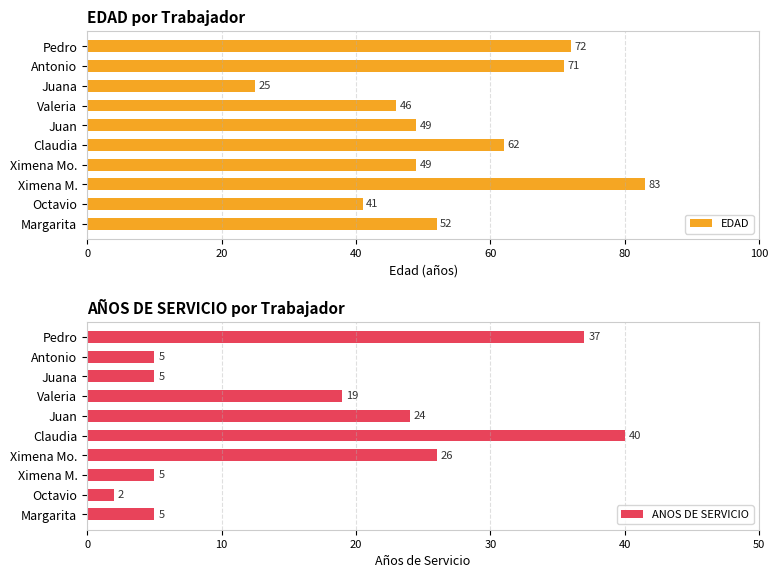

What is the average value of the ANOS DE SERVICIO series?

17